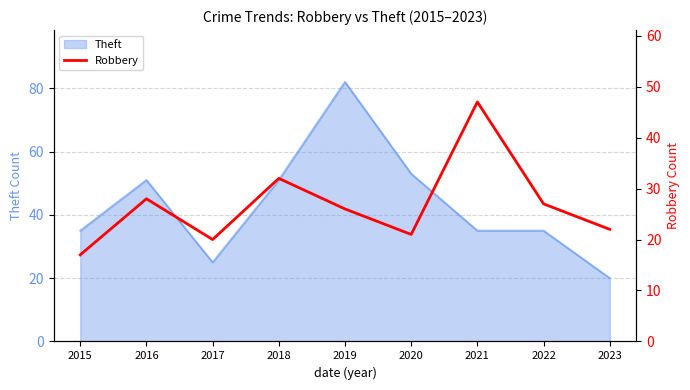

Reading left to right, list all the values displayed in this chart.

17	28	20	32	26	21	47	27	22